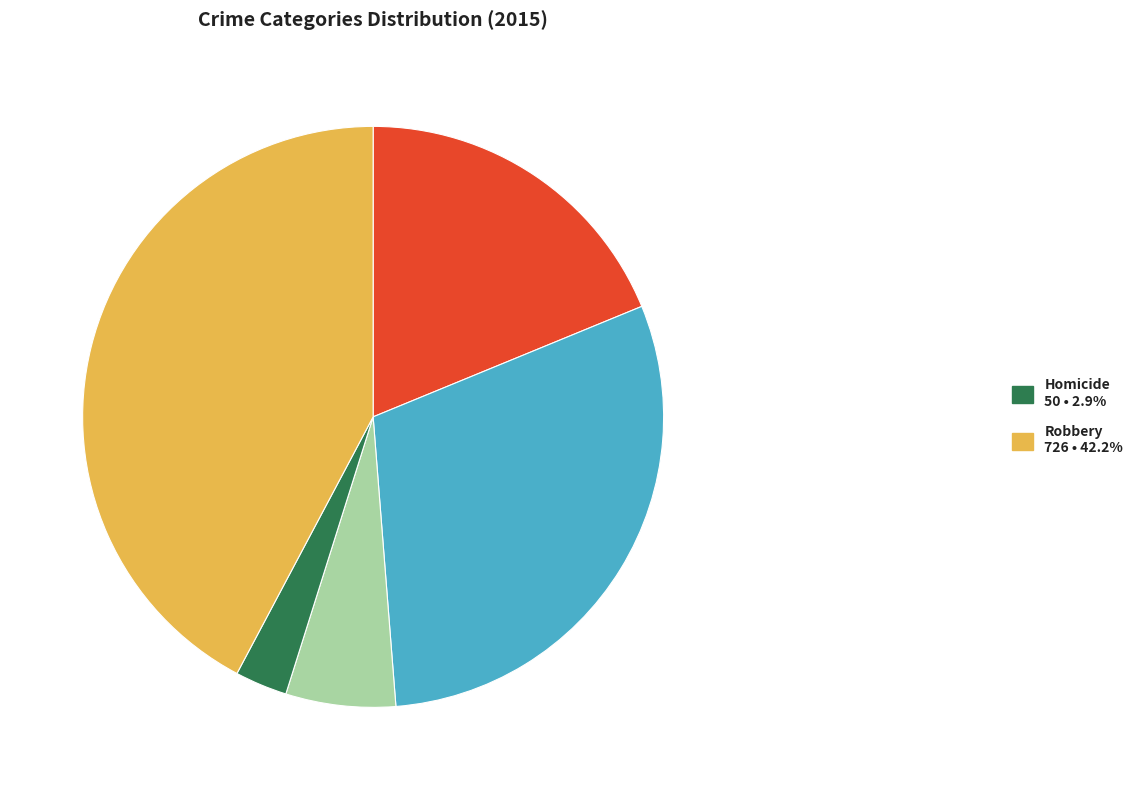

Does any single category account for the majority?

No